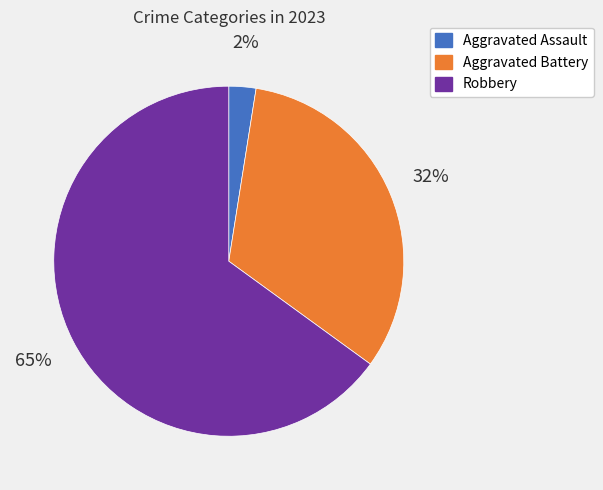

How many segments does this pie chart have?

3